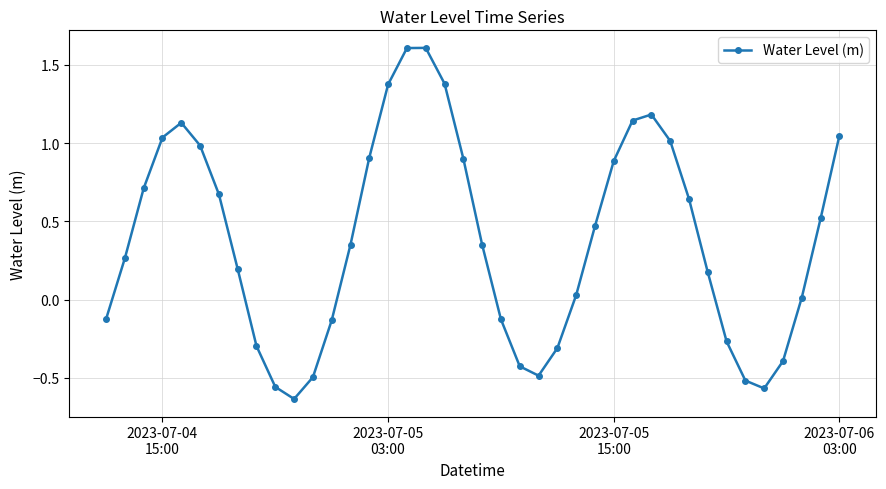

What is the sum of all values?

15.3